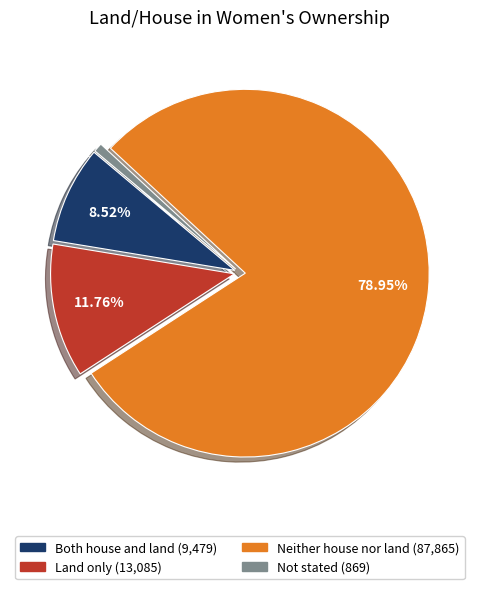

How many slices are in this pie chart?

4